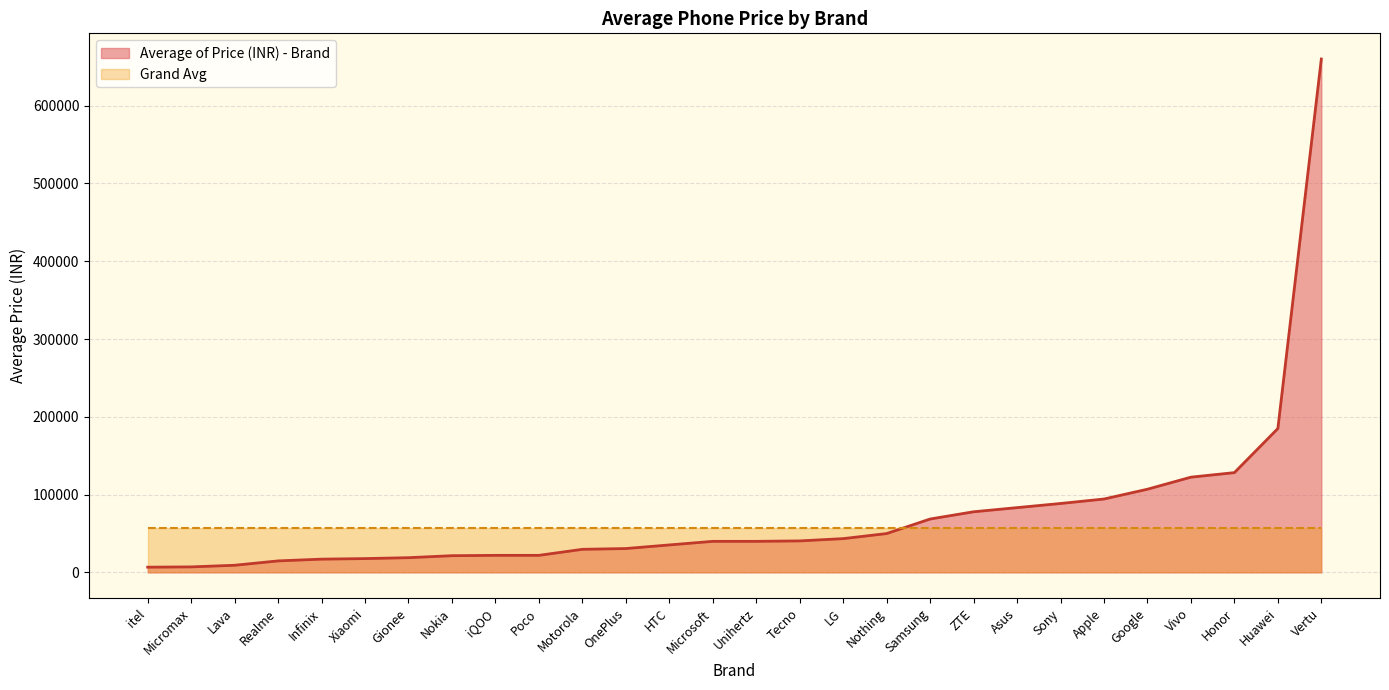

What is the minimum value shown in the chart?

6799.0